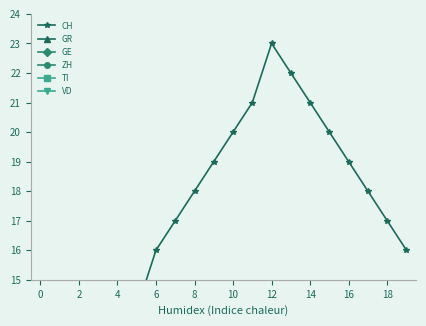

What is the value of the ZH point at the 5th from the left?

1